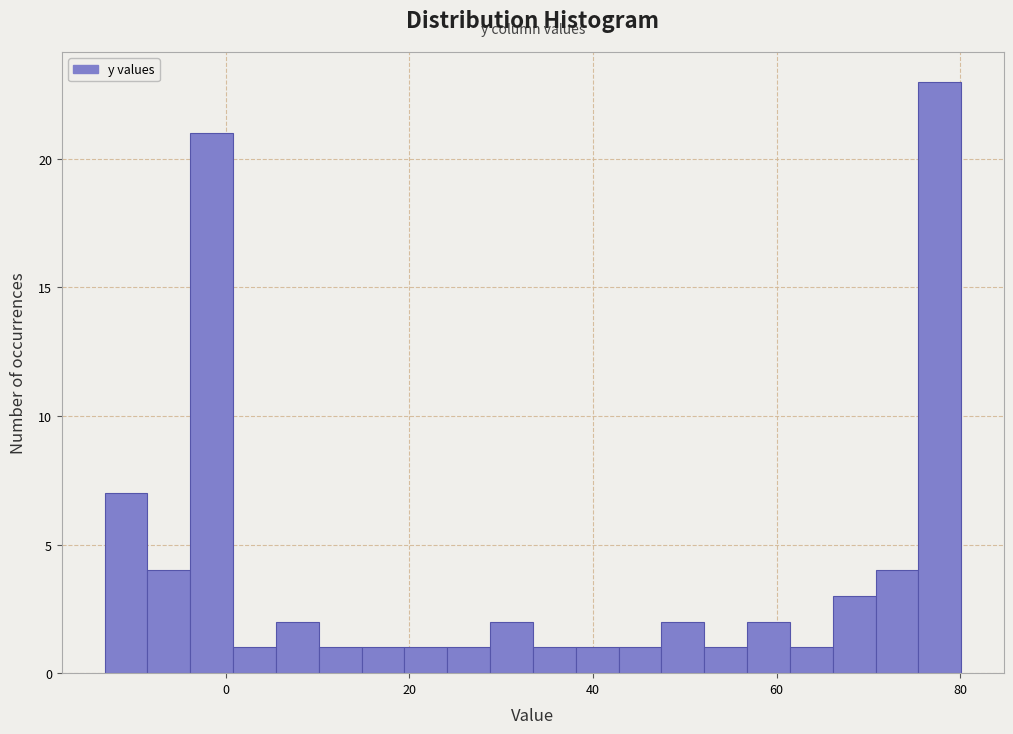

Around what value on the x-axis is the tallest bar? Give the approximate position of its centre, as read against the axis.

78